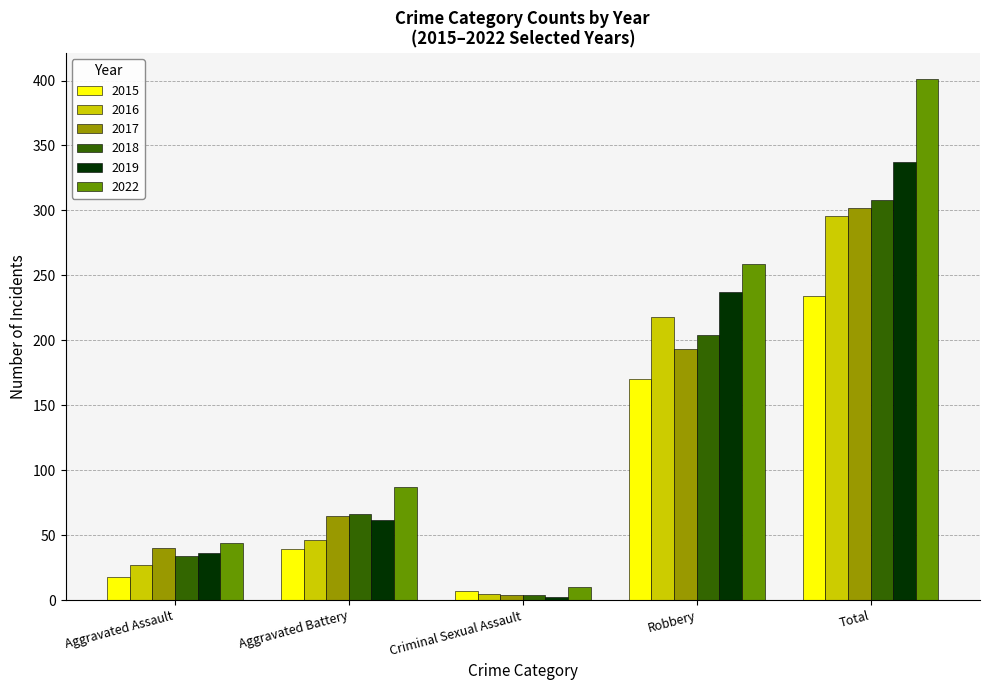

Does the chart contain stacked bars?

No